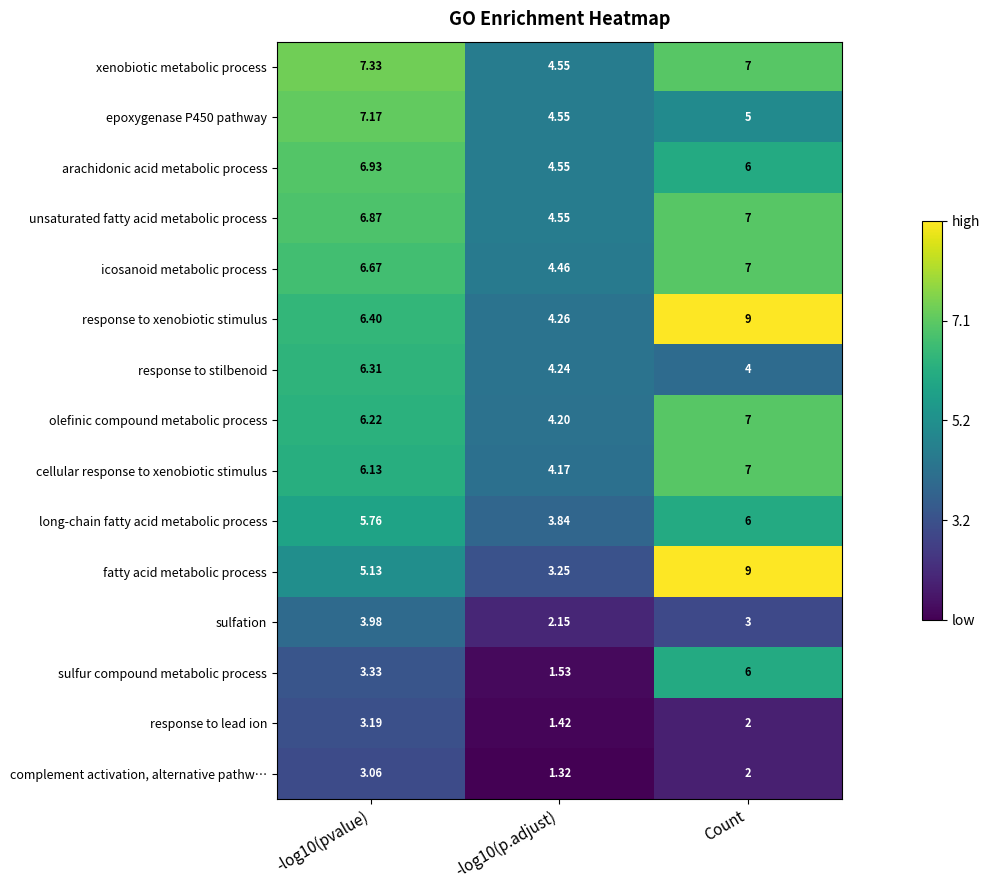

How many data points does each series have?

3